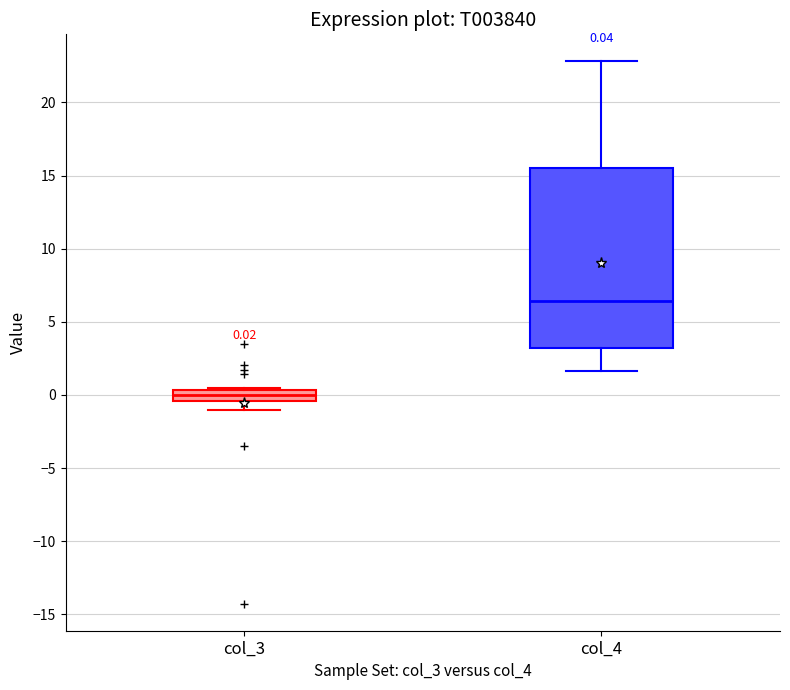

Comparing the boxes themselves (not the whiskers), which one is the tallest?

col_4